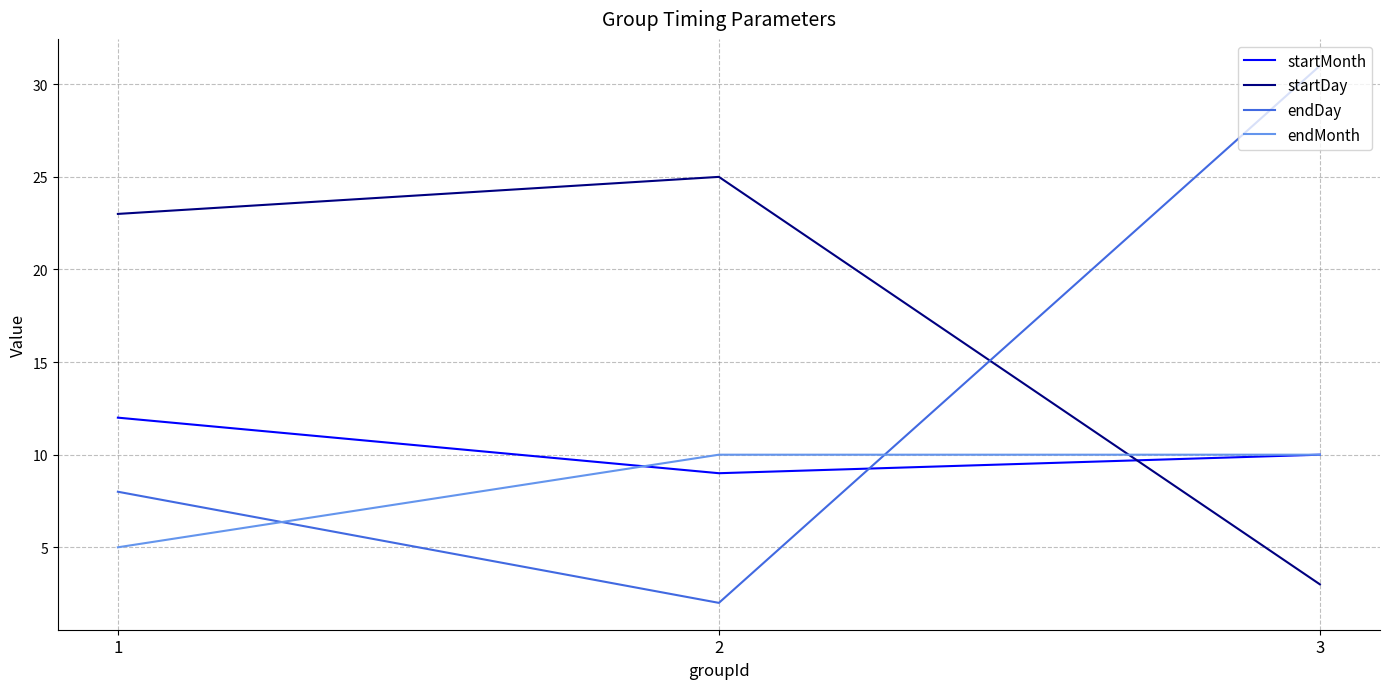

What is the sum of all endDay values?

41